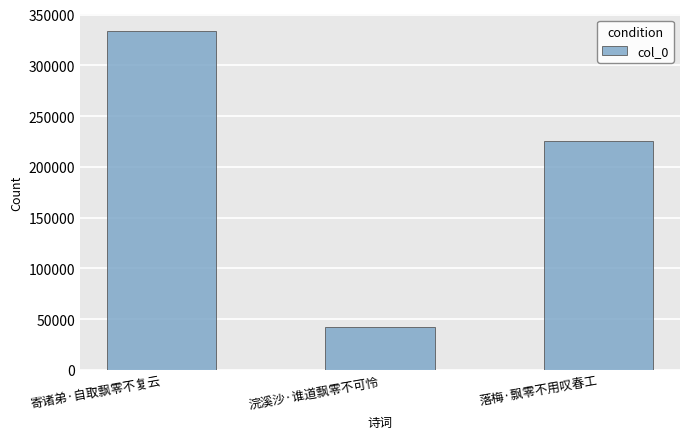

What is the difference between the second highest and minimum values?

182921